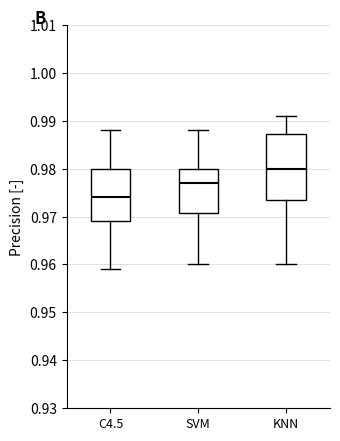

Where does the lower whisker of the box for KNN end on the y-axis? The values are not printed on the chart, so give them approximately, as read against the axis.

0.960